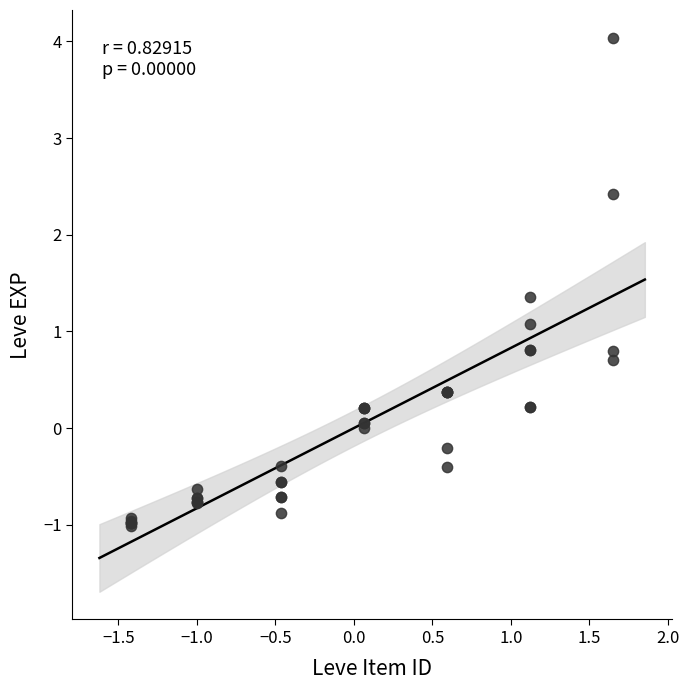

What Y value in the scatter plot is closest to 1?

1.1